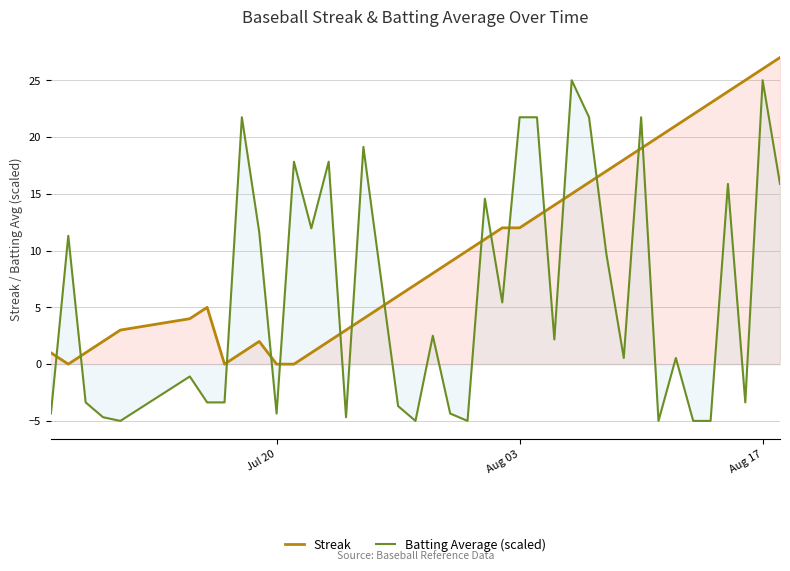

List the series in order of their peak value, lowest first.

Batting Average (scaled), Streak